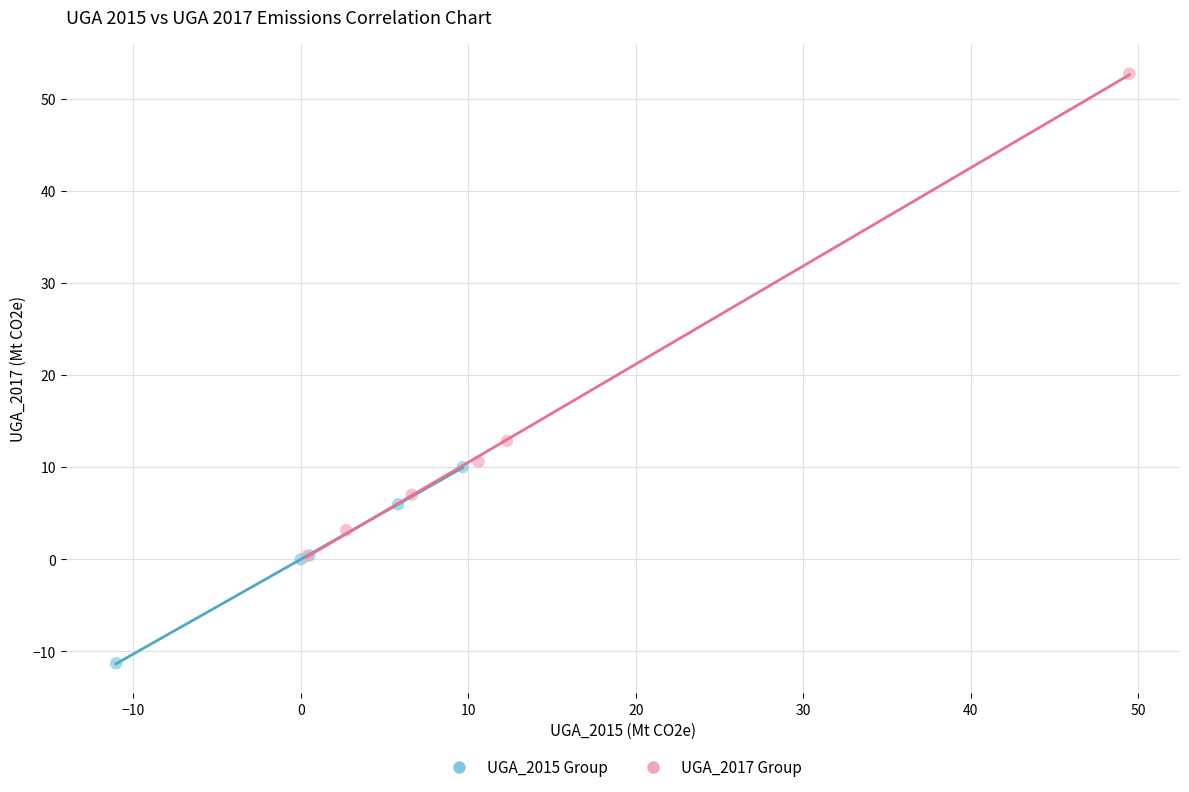

What are all the series names shown in the legend?

UGA_2015 Group, UGA_2017 Group